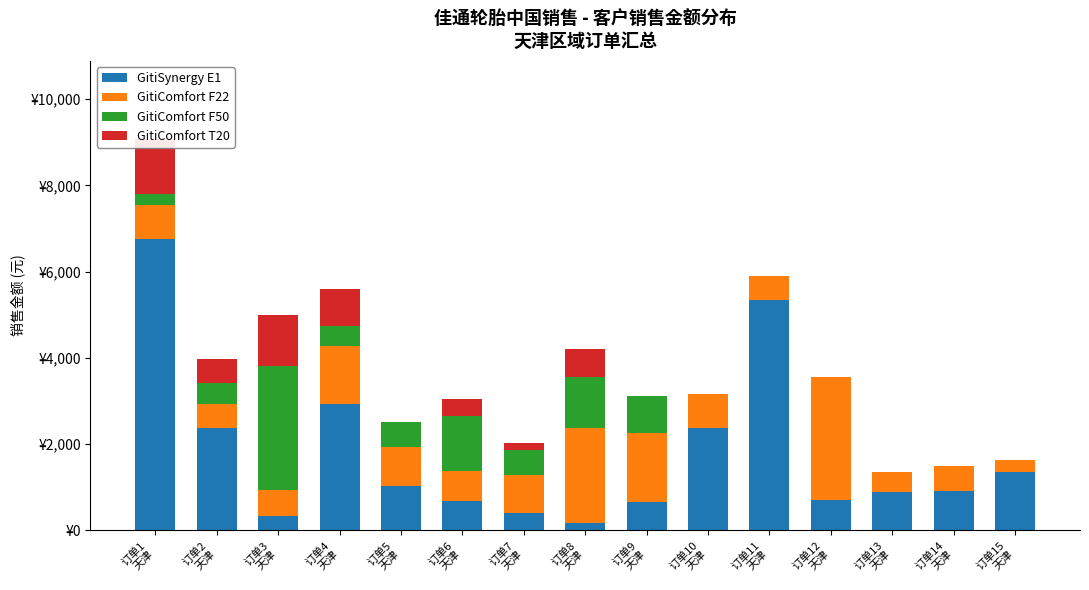

What is the difference between the highest and lowest values at 订单9
天津?

1602